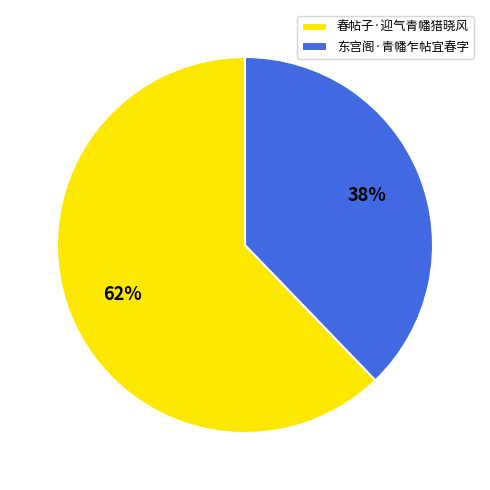

To the nearest percent, what portion does 春帖子·迎气青幡猎晓风 represent?

62%